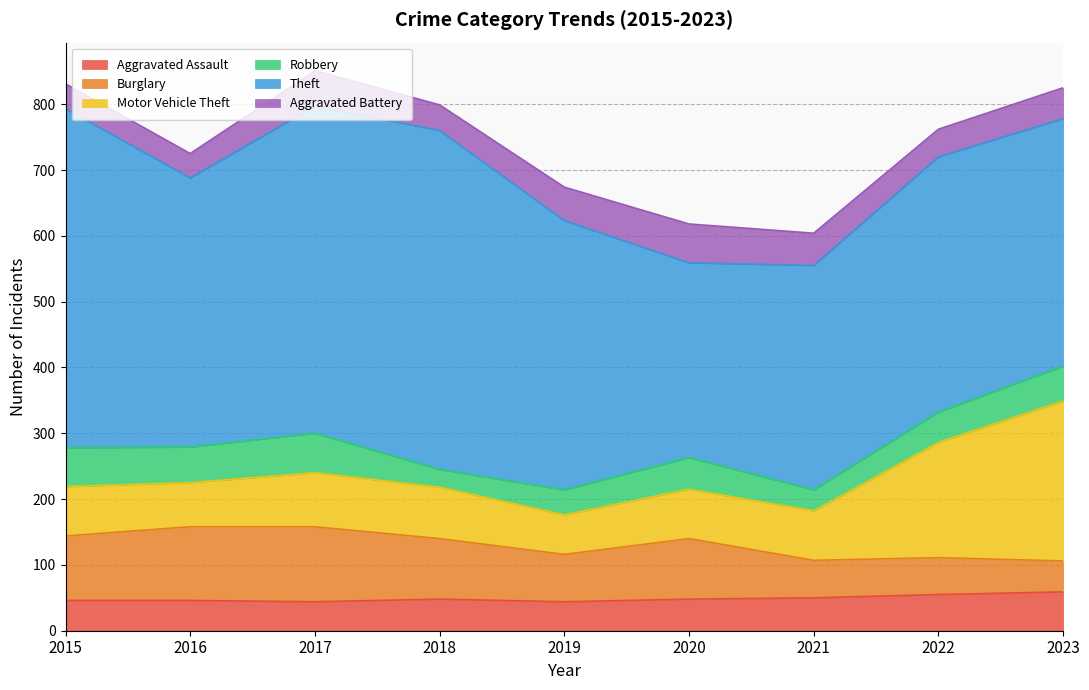

True or false: Aggravated Assault has a value of 59 at 2023.

True